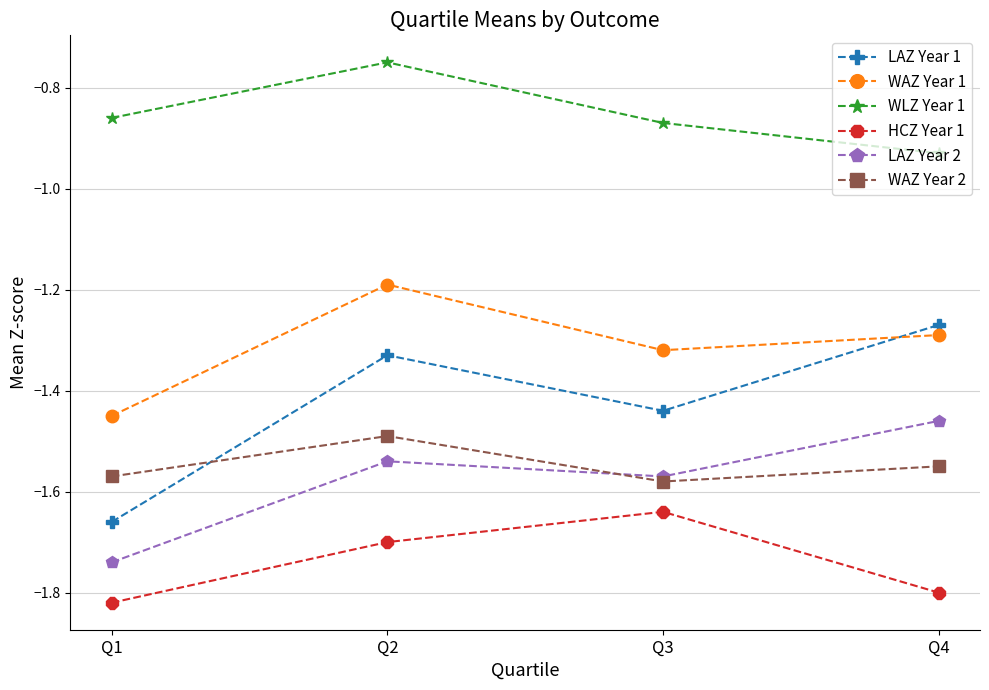

True or false: WLZ Year 1 has more than 2 points higher than both neighbors.

False